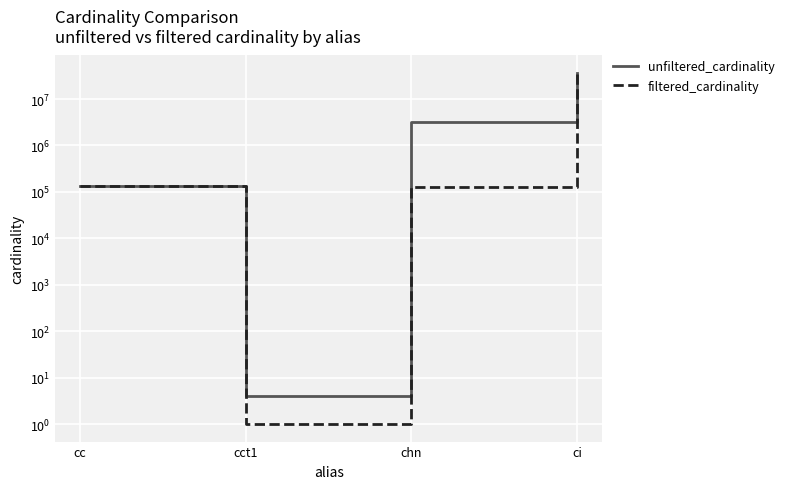

At which category is the sum across all series the highest?

ci